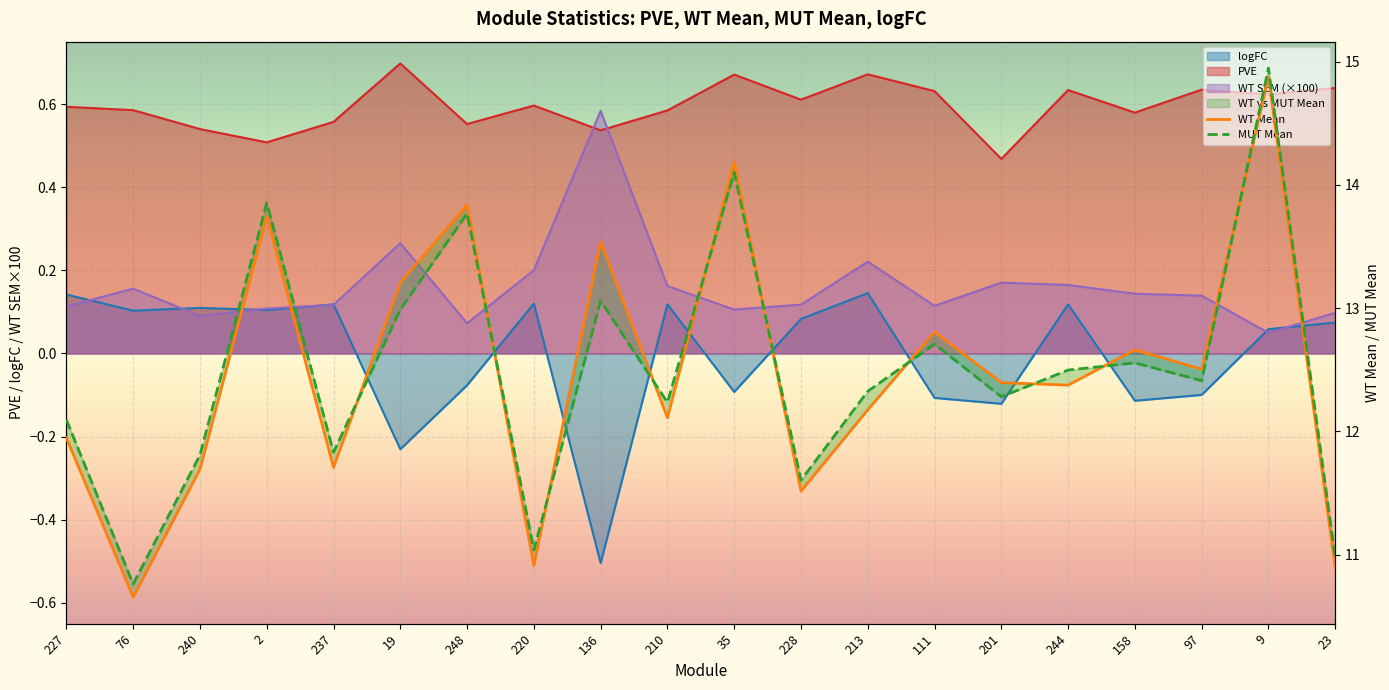

What is the difference between the maximum and second lowest values in the MUT Mean series?

4.0